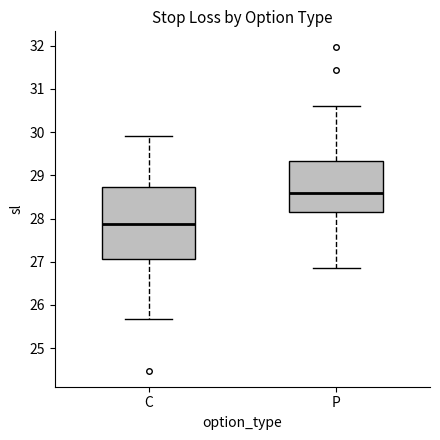

Reading left to right, read every box against the y-axis: the position of its median line, the range the box covers, and the ends of its whiskers. The values are not printed on the chart, so give them approximately, as read against the axis.

C: median 27.9, box 27.1 to 28.7, whiskers 25.7 to 29.9
P: median 28.6, box 28.2 to 29.3, whiskers 26.9 to 30.6